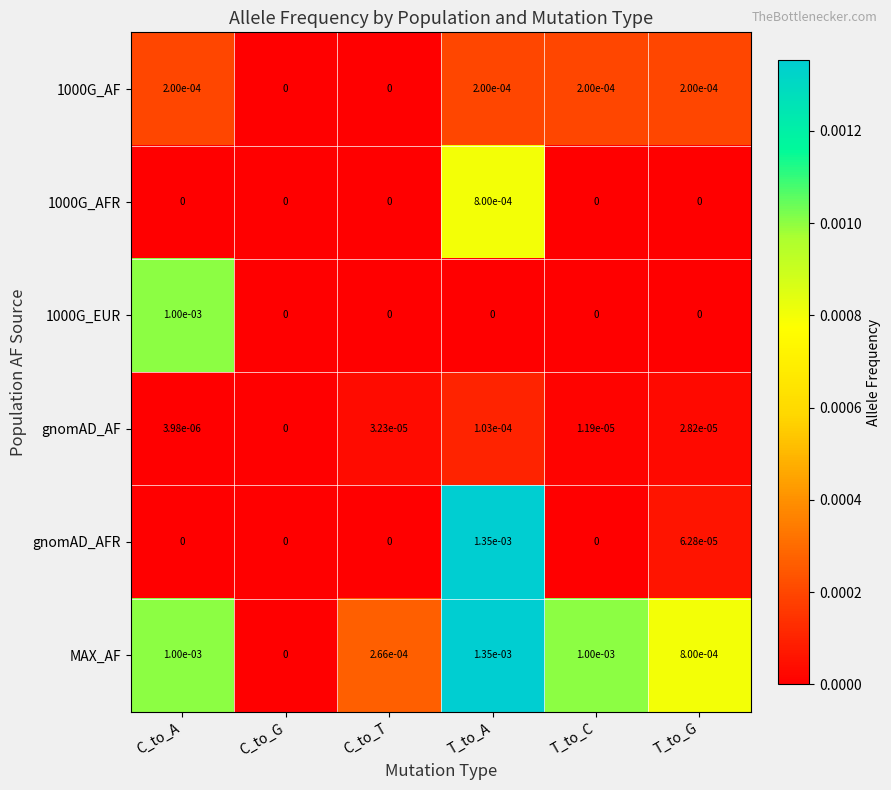

At which label is gnomAD_AF closest to 0?

C_to_G